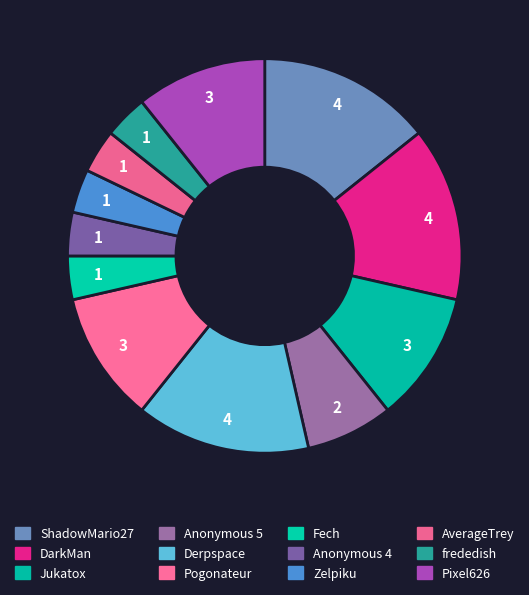

How many segments does this pie chart have?

12